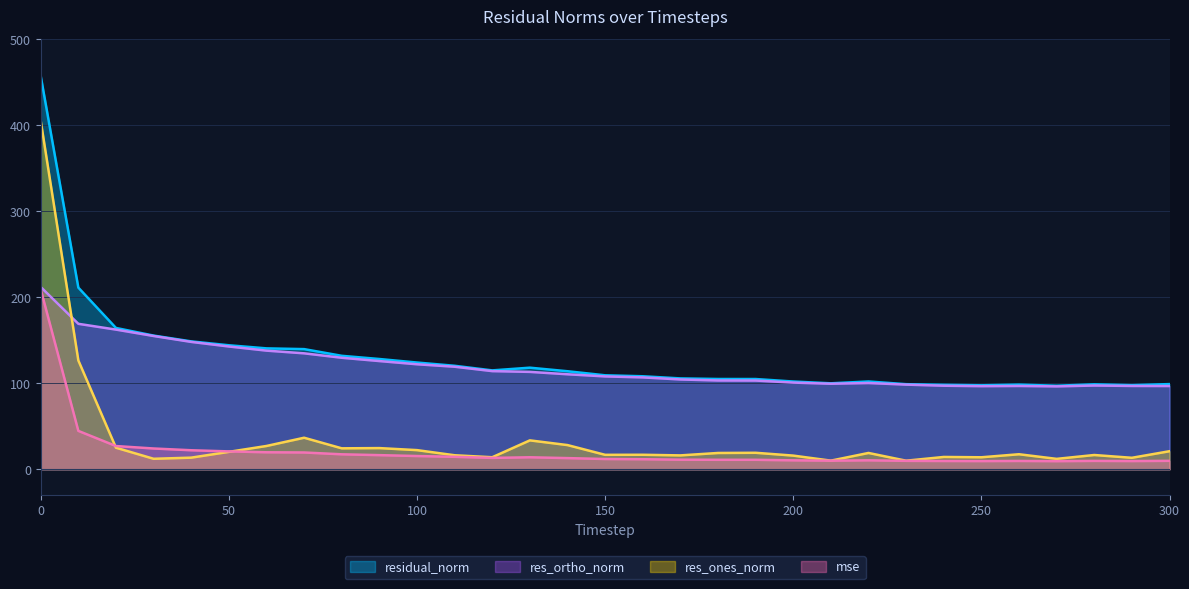

At which category does mse reach its first local peak?

130